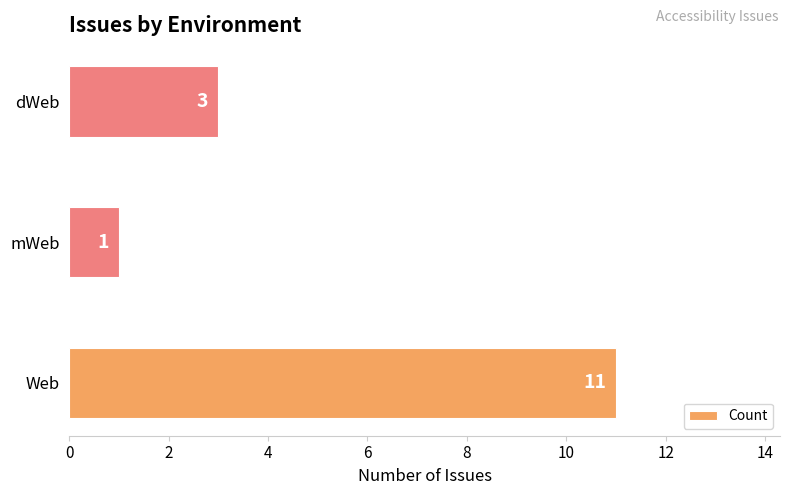

How many bars are there in total?

3